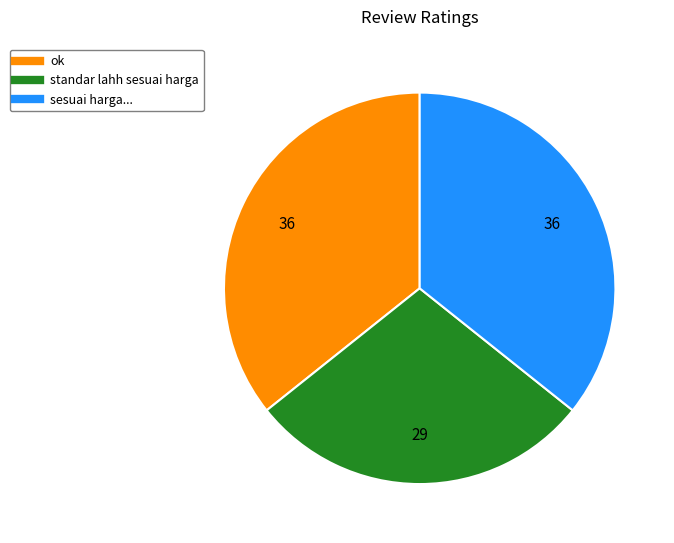

What is the ratio of the value at ok to the value at standar lahh sesuai harga?

1.2